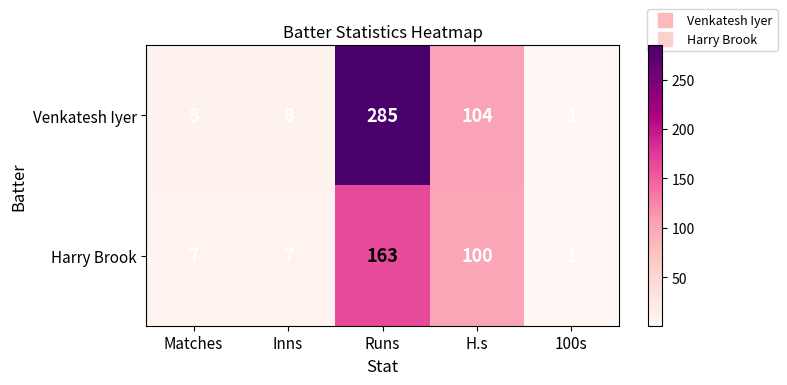

Which series has the largest range (max minus min)?

Venkatesh Iyer